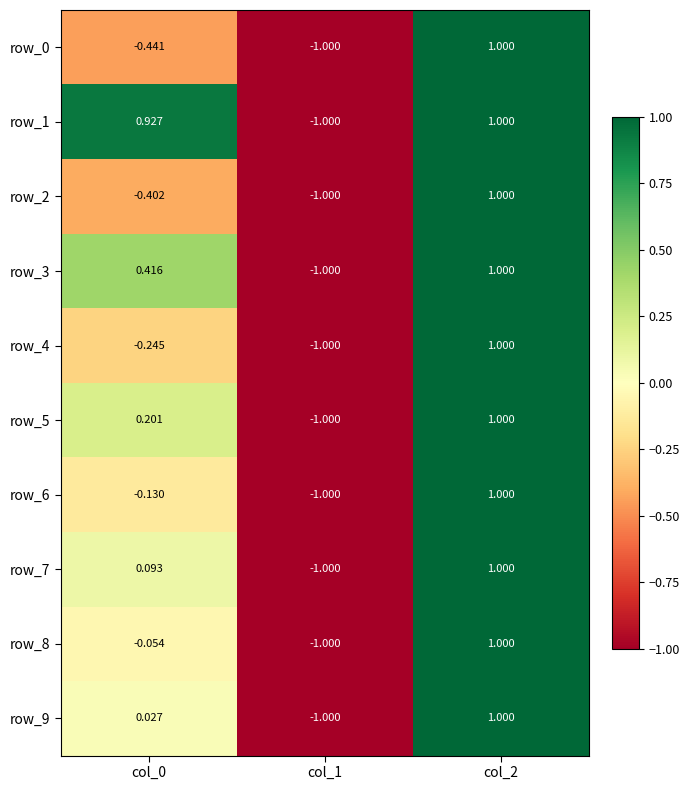

What is the greatest value displayed?

1.0